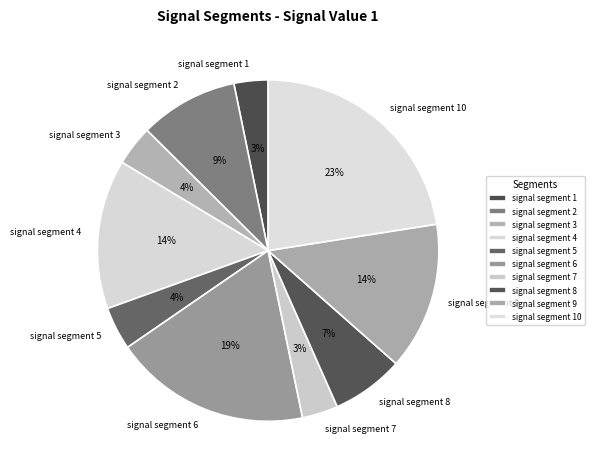

Is the sum of signal segment 8 and signal segment 4 greater than half?

No